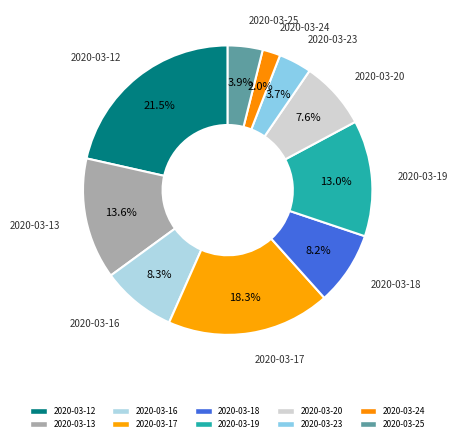

What percentage is the 2020-03-23 slice, to the nearest percent?

4%